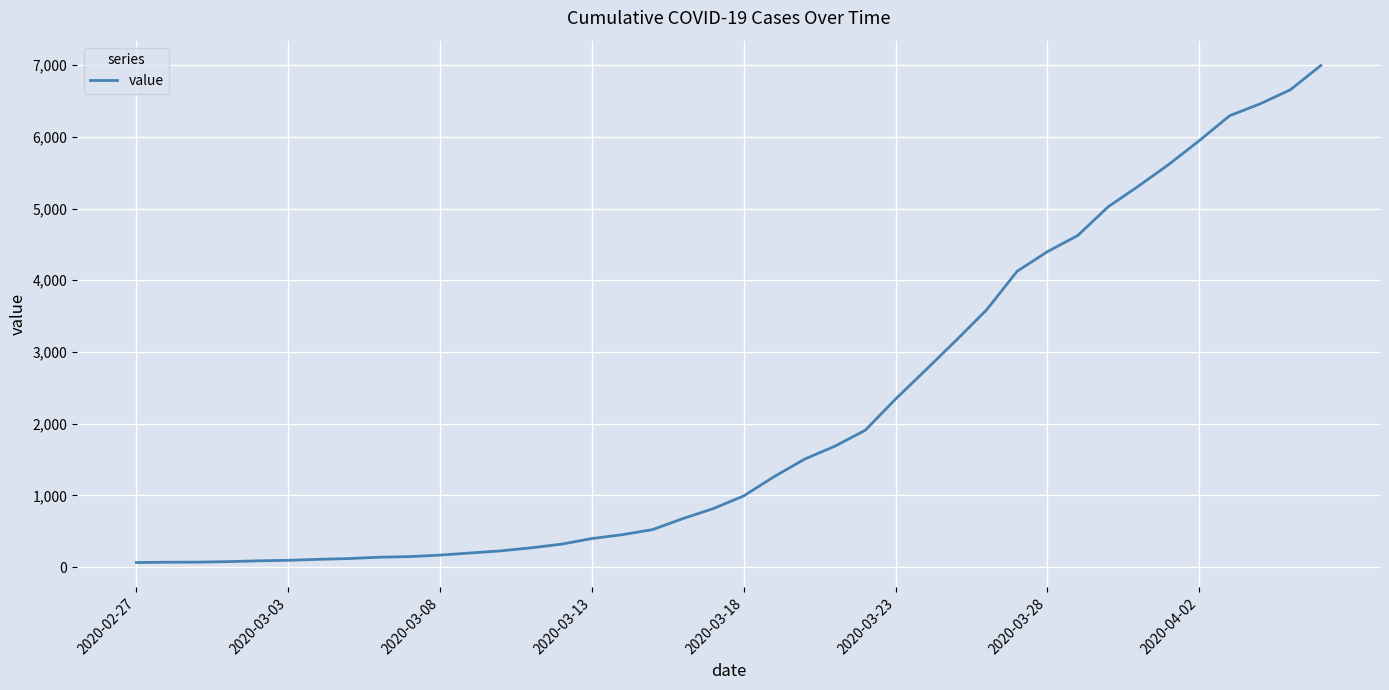

What is the greatest value displayed?

6995